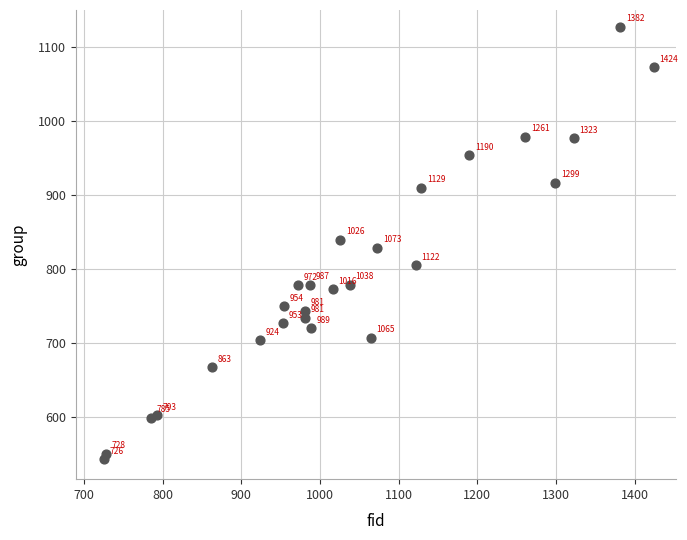

What Y value in the scatter plot is closest to 835?

840